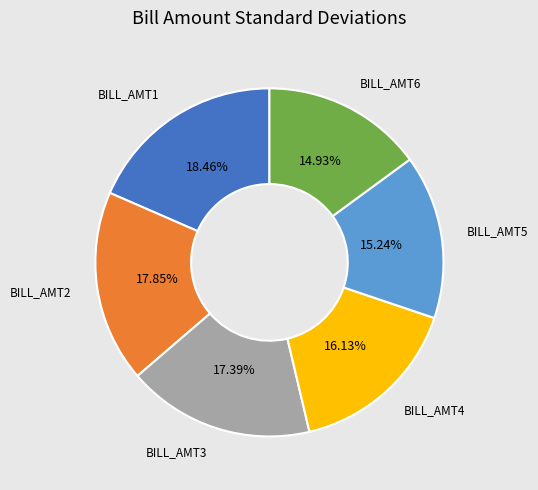

Is there any slice that represents more than half of the pie?

No